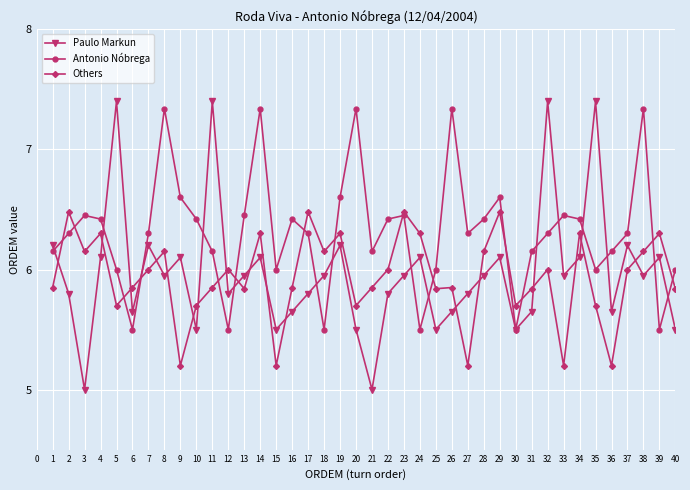

Count the number of categories in the chart.

40